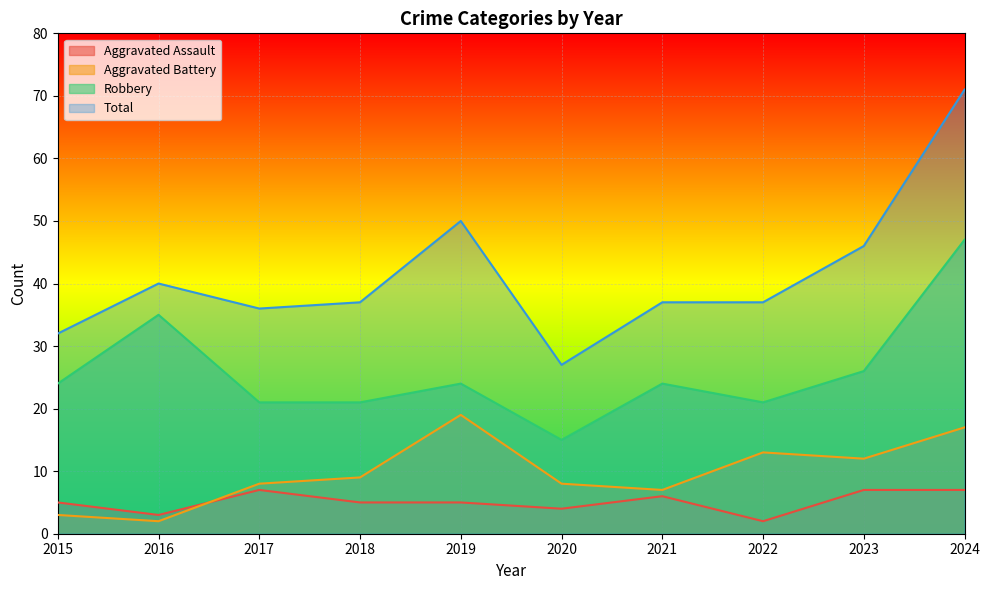

Is it true that Total equals 37 at 2018?

True